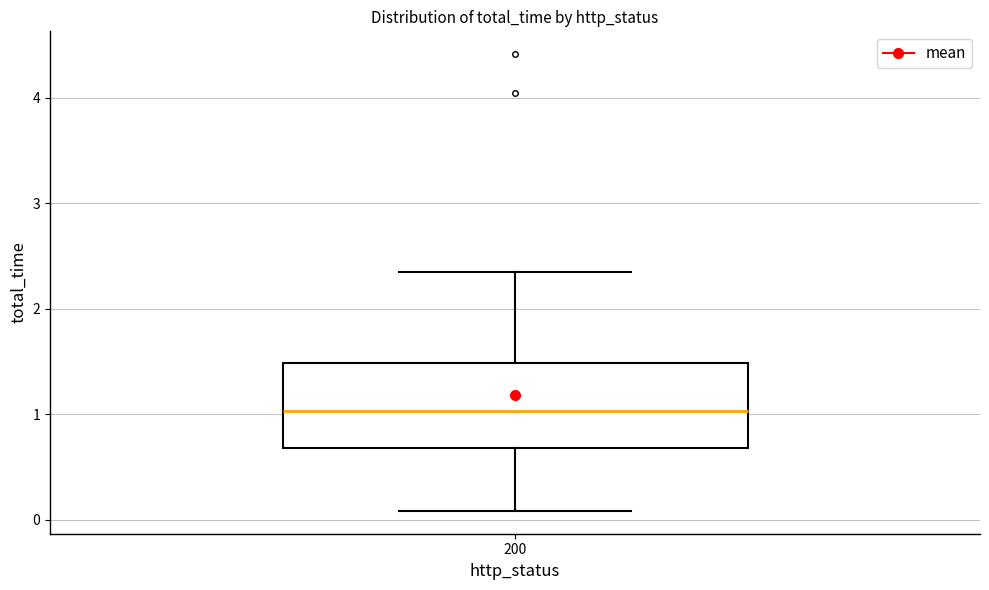

Where is the upper edge of the box at x = 200 on the y-axis? The values are not printed on the chart, so give them approximately, as read against the axis.

1.5